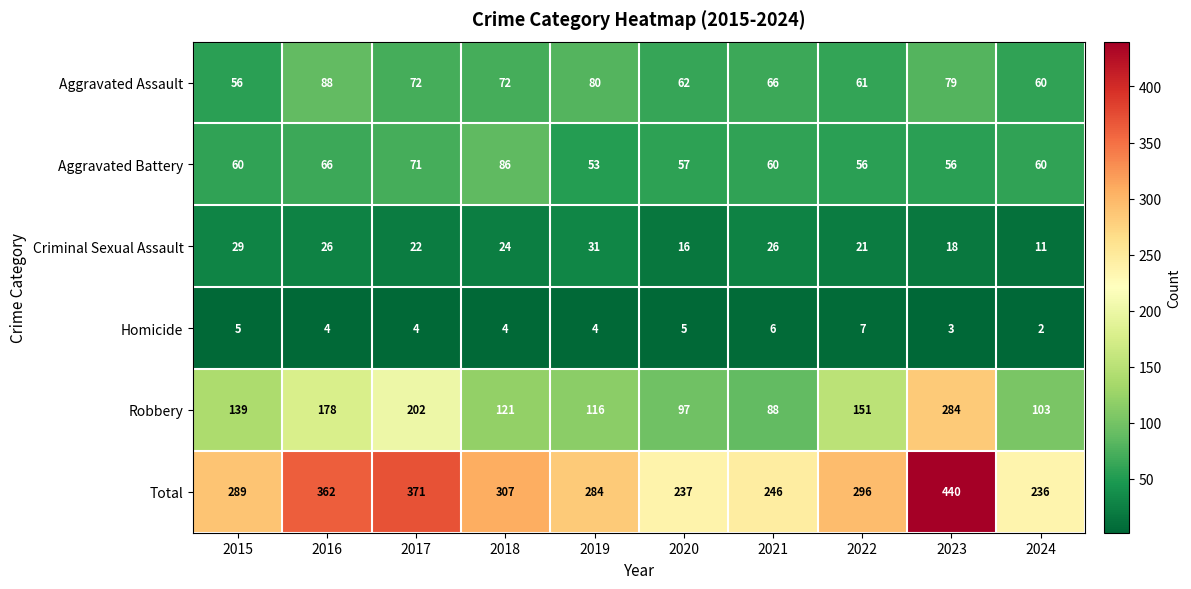

Rank the series by their maximum value, from lowest to highest.

Homicide, Criminal Sexual Assault, Aggravated Battery, Aggravated Assault, Robbery, Total